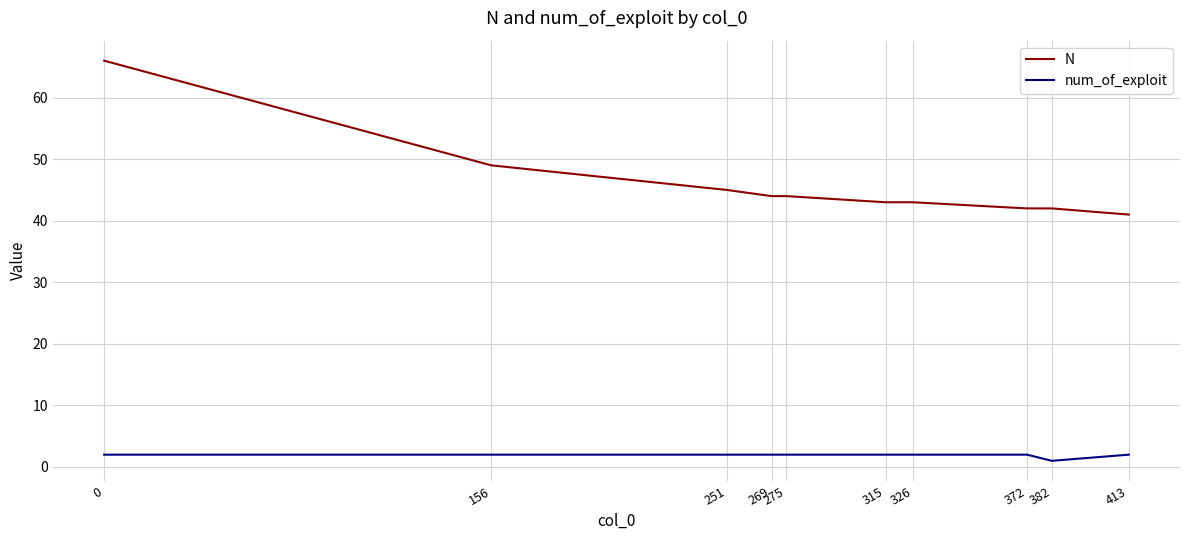

Does the chart have visible grid lines?

Yes